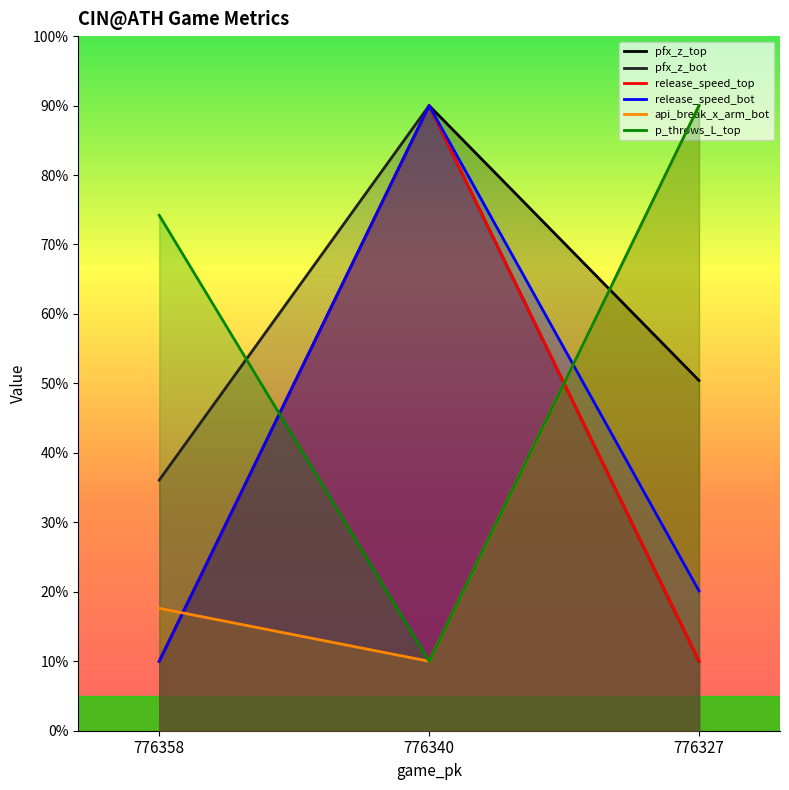

What is the difference between the maximum and minimum values in the pfx_z_bot series?

80.0